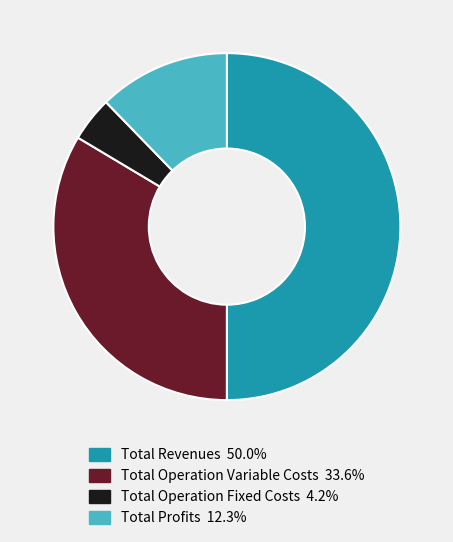

Combined, do Total Revenues 50.0% and Total Profits 12.3% account for over 50%?

Yes